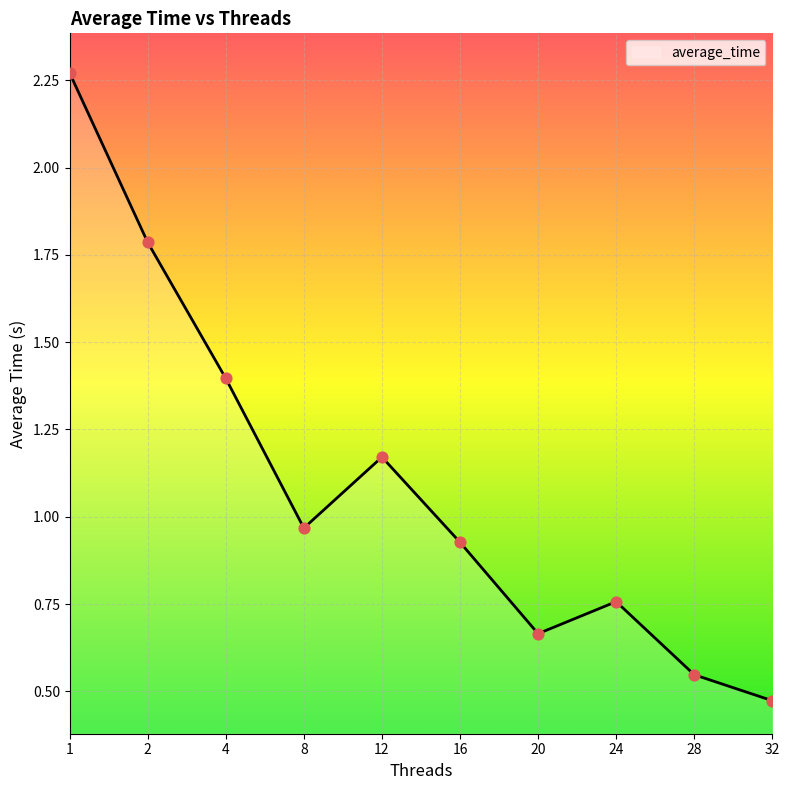

Which has a higher value, 2 or 24?

2